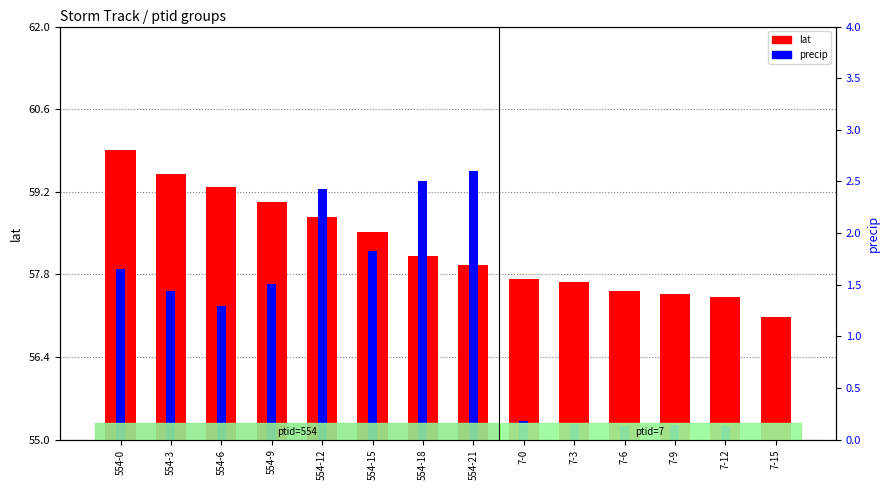

True or false: precip has a value of 20.1 at 554-6.

False